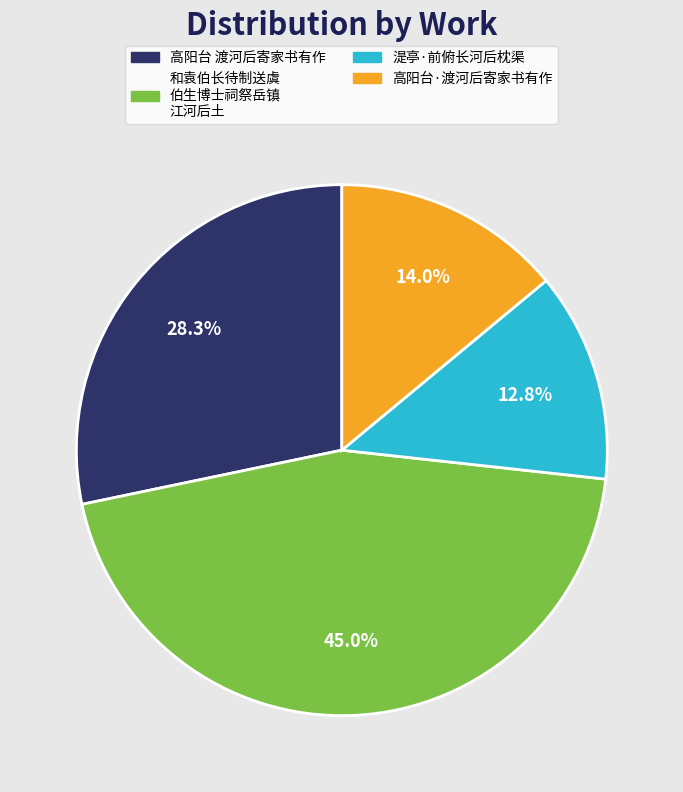

Rank the categories by value from lowest to highest.

湜亭·前俯长河后枕渠, 高阳台·渡河后寄家书有作, 高阳台 渡河后寄家书有作, 和袁伯长待制送虞 伯生博士祠祭岳镇 江河后土